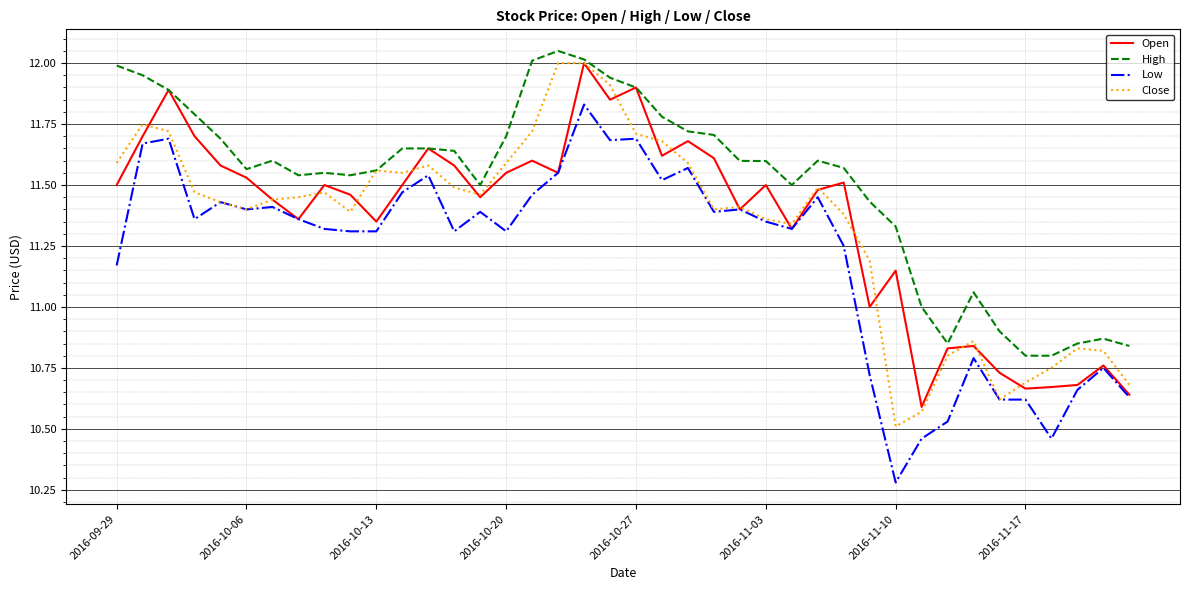

True or false: Low and High intersect in this chart.

False